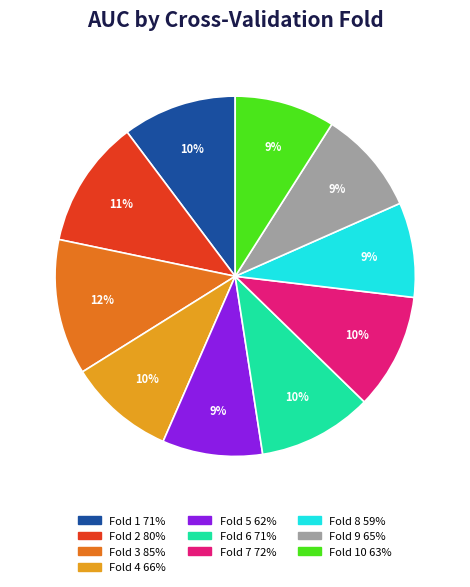

To the nearest percent, what is the average slice percentage?

10%